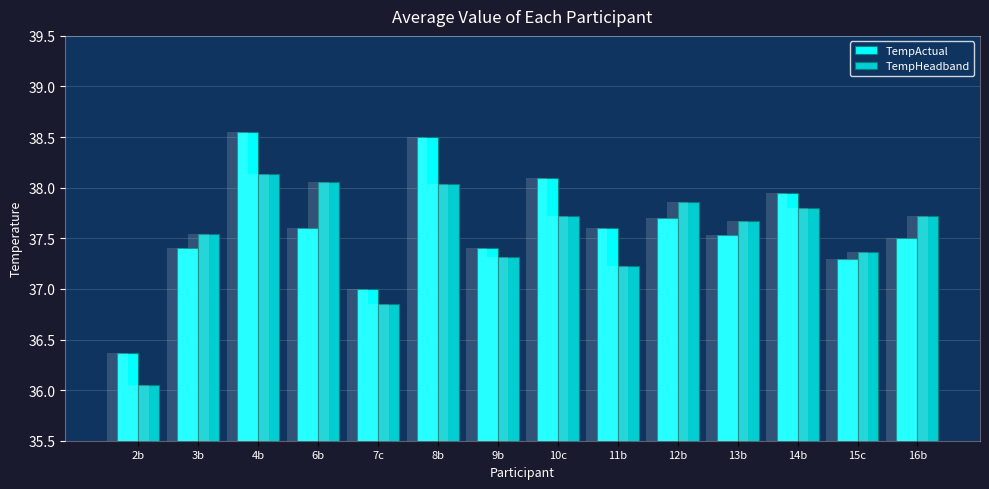

What position from the left is 14b?

12